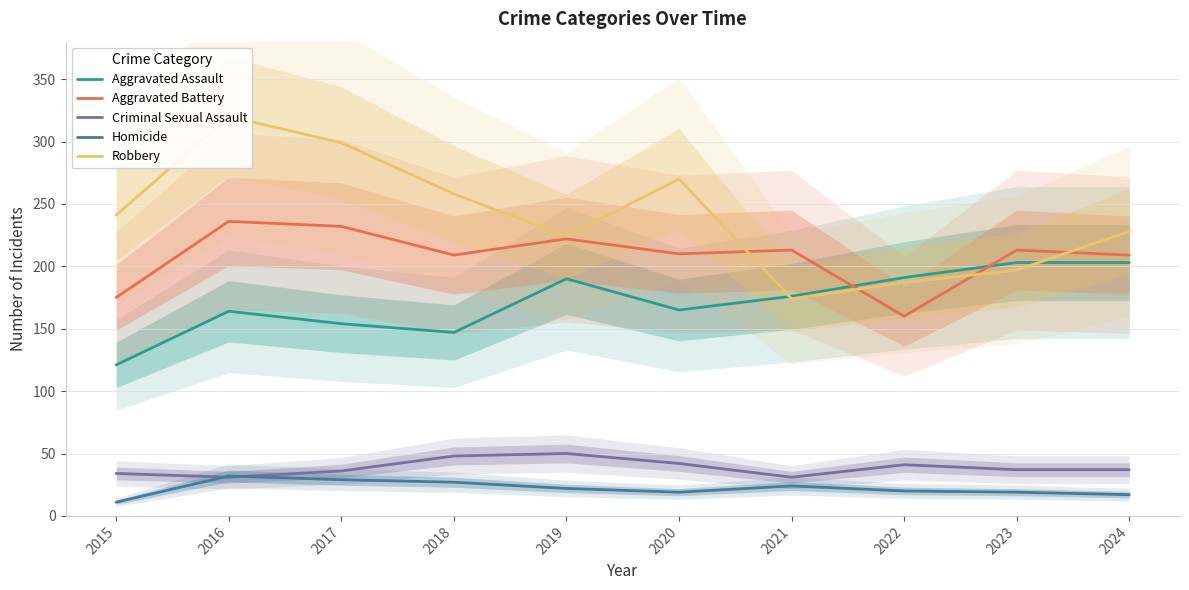

What is the value of the Aggravated Battery point at the 10th from the left?

209